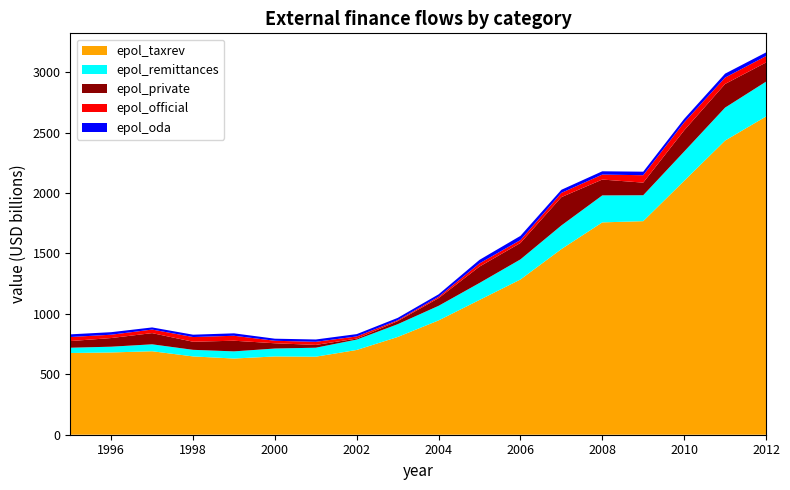

Reading left to right, list all the values displayed in this chart.

epol_taxrev: 676.1	680.8	690.9	648.1	630.6	647.8	645.8	701.6	808.8	946.2	1115.6	1284.7	1536.2	1757.3	1767.5	2101.1	2434.3	2633.6
epol_oda: 22.1	21.0	17.8	19.4	20.2	17.2	19.2	19.4	19.3	20.2	29.1	34.7	25.7	27.2	29.3	29.0	32.7	30.3
epol_private: 55.2	71.6	92.6	66.9	88.2	43.5	23.2	8.2	25.2	63.6	135.5	135.8	234.4	131.2	104.4	175.4	195.6	158.5
epol_remittances: 43.7	47.7	57.3	54.6	59.2	65.6	74.2	85.8	105.8	120.6	140.4	166.3	195.6	223.3	214.4	242.2	272.6	288.1
epol_official: 33.6	27.5	29.3	38.9	41.0	20.6	25.7	17.7	7.8	11.4	26.6	24.1	35.2	41.1	61.2	65.8	52.8	53.0